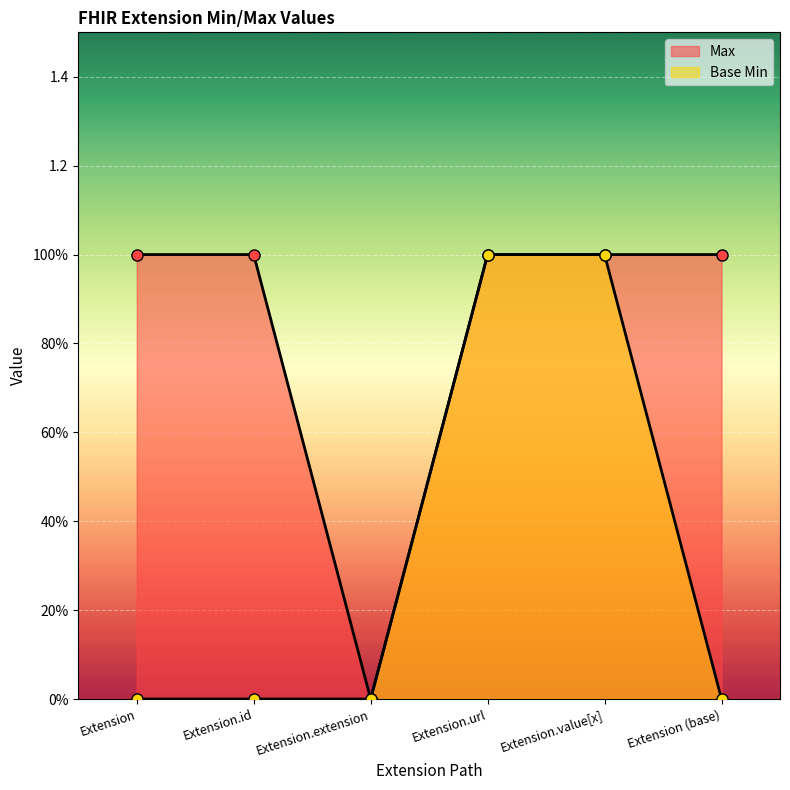

How many values in Base Min are above zero?

2